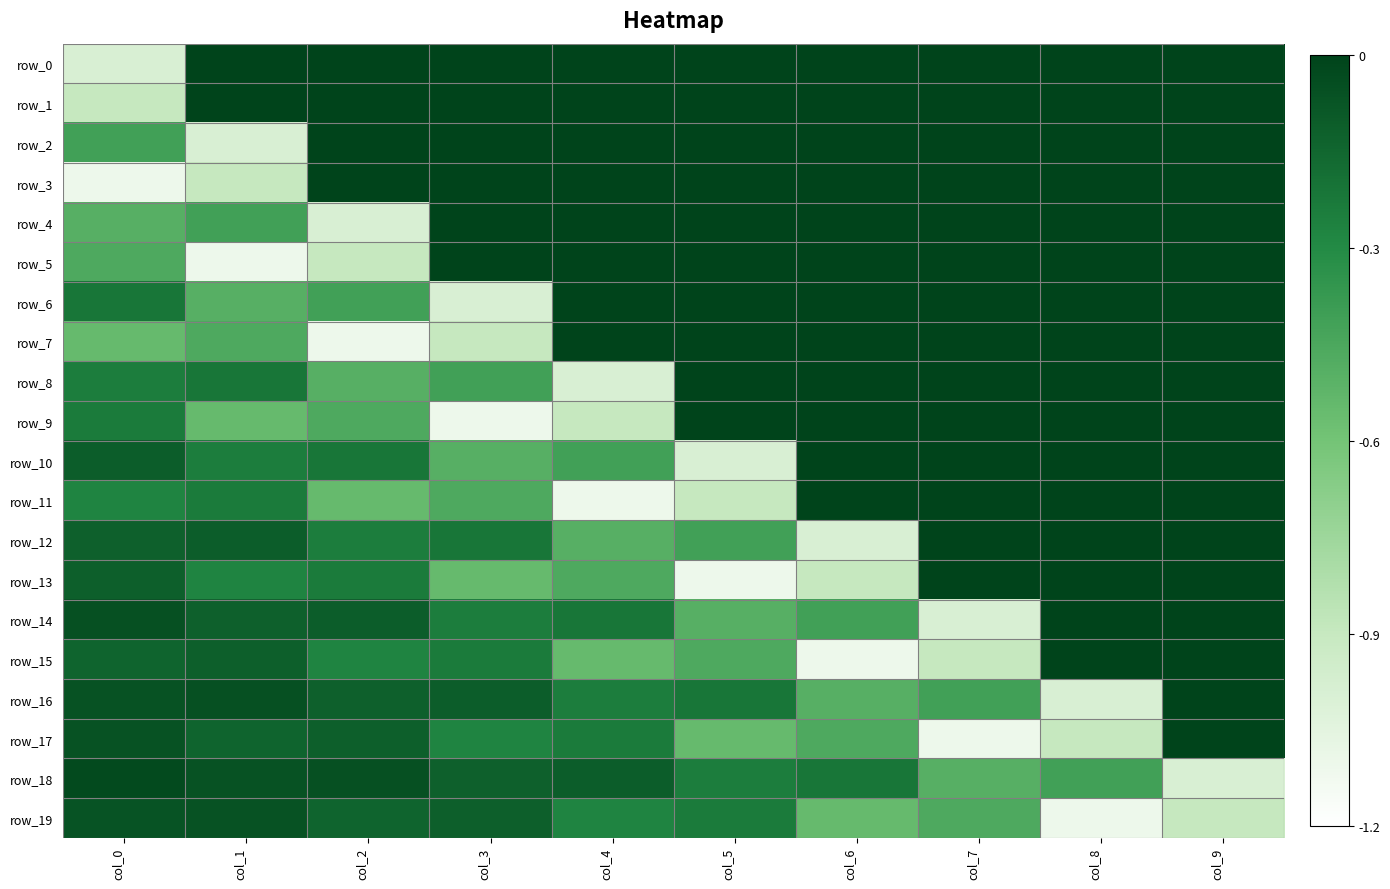

Reading left to right, list all the values displayed in this chart.

row_0: col_0=-1.0	col_1=0.0	col_2=0.0	col_3=0.0	col_4=0.0	col_5=0.0	col_6=0.0	col_7=0.0	col_8=0.0	col_9=0.0
row_1: col_0=-0.9	col_1=0.0	col_2=0.0	col_3=0.0	col_4=0.0	col_5=0.0	col_6=0.0	col_7=0.0	col_8=0.0	col_9=0.0
row_2: col_0=-0.4	col_1=-1.0	col_2=0.0	col_3=0.0	col_4=0.0	col_5=0.0	col_6=0.0	col_7=0.0	col_8=0.0	col_9=0.0
row_3: col_0=-1.1	col_1=-0.9	col_2=0.0	col_3=0.0	col_4=0.0	col_5=0.0	col_6=0.0	col_7=0.0	col_8=0.0	col_9=0.0
row_4: col_0=-0.5	col_1=-0.4	col_2=-1.0	col_3=0.0	col_4=0.0	col_5=0.0	col_6=0.0	col_7=0.0	col_8=0.0	col_9=0.0
row_5: col_0=-0.5	col_1=-1.1	col_2=-0.9	col_3=0.0	col_4=0.0	col_5=0.0	col_6=0.0	col_7=0.0	col_8=0.0	col_9=0.0
row_6: col_0=-0.2	col_1=-0.5	col_2=-0.4	col_3=-1.0	col_4=0.0	col_5=0.0	col_6=0.0	col_7=0.0	col_8=0.0	col_9=0.0
row_7: col_0=-0.5	col_1=-0.5	col_2=-1.1	col_3=-0.9	col_4=0.0	col_5=0.0	col_6=0.0	col_7=0.0	col_8=0.0	col_9=0.0
row_8: col_0=-0.2	col_1=-0.2	col_2=-0.5	col_3=-0.4	col_4=-1.0	col_5=0.0	col_6=0.0	col_7=0.0	col_8=0.0	col_9=0.0
row_9: col_0=-0.2	col_1=-0.5	col_2=-0.5	col_3=-1.1	col_4=-0.9	col_5=0.0	col_6=0.0	col_7=0.0	col_8=0.0	col_9=0.0
row_10: col_0=-0.1	col_1=-0.2	col_2=-0.2	col_3=-0.5	col_4=-0.4	col_5=-1.0	col_6=0.0	col_7=0.0	col_8=0.0	col_9=0.0
row_11: col_0=-0.3	col_1=-0.2	col_2=-0.5	col_3=-0.5	col_4=-1.1	col_5=-0.9	col_6=0.0	col_7=0.0	col_8=0.0	col_9=0.0
row_12: col_0=-0.1	col_1=-0.1	col_2=-0.2	col_3=-0.2	col_4=-0.5	col_5=-0.4	col_6=-1.0	col_7=0.0	col_8=0.0	col_9=0.0
row_13: col_0=-0.1	col_1=-0.3	col_2=-0.2	col_3=-0.5	col_4=-0.5	col_5=-1.1	col_6=-0.9	col_7=0.0	col_8=0.0	col_9=0.0
row_14: col_0=-0.1	col_1=-0.1	col_2=-0.1	col_3=-0.2	col_4=-0.2	col_5=-0.5	col_6=-0.4	col_7=-1.0	col_8=0.0	col_9=0.0
row_15: col_0=-0.1	col_1=-0.1	col_2=-0.3	col_3=-0.2	col_4=-0.5	col_5=-0.5	col_6=-1.1	col_7=-0.9	col_8=0.0	col_9=0.0
row_16: col_0=-0.1	col_1=-0.1	col_2=-0.1	col_3=-0.1	col_4=-0.2	col_5=-0.2	col_6=-0.5	col_7=-0.4	col_8=-1.0	col_9=0.0
row_17: col_0=-0.1	col_1=-0.1	col_2=-0.1	col_3=-0.3	col_4=-0.2	col_5=-0.5	col_6=-0.5	col_7=-1.1	col_8=-0.9	col_9=0.0
row_18: col_0=-0.0	col_1=-0.1	col_2=-0.1	col_3=-0.1	col_4=-0.1	col_5=-0.2	col_6=-0.2	col_7=-0.5	col_8=-0.4	col_9=-1.0
row_19: col_0=-0.1	col_1=-0.1	col_2=-0.1	col_3=-0.1	col_4=-0.3	col_5=-0.2	col_6=-0.5	col_7=-0.5	col_8=-1.1	col_9=-0.9